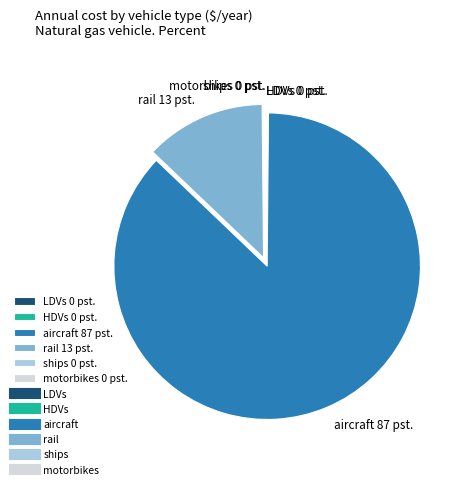

Approximately how many times larger is the value at aircraft 87 pst. compared to rail 13 pst.?

6.8